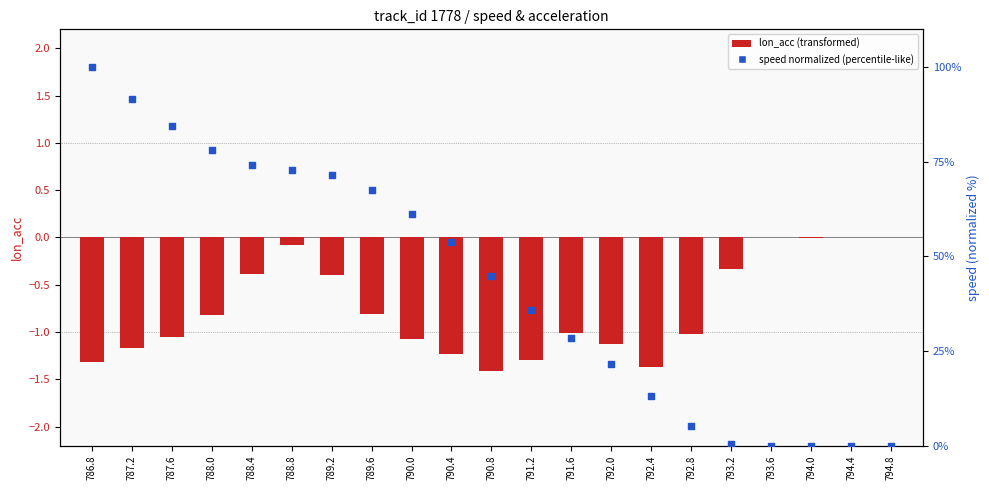

At how many categories does at least one series exceed 45?

10